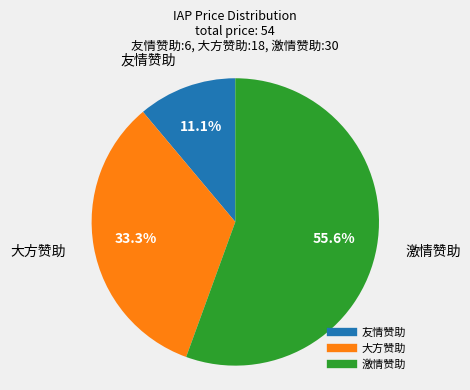

True or false: 激情赞助 accounts for 56% of the total.

True